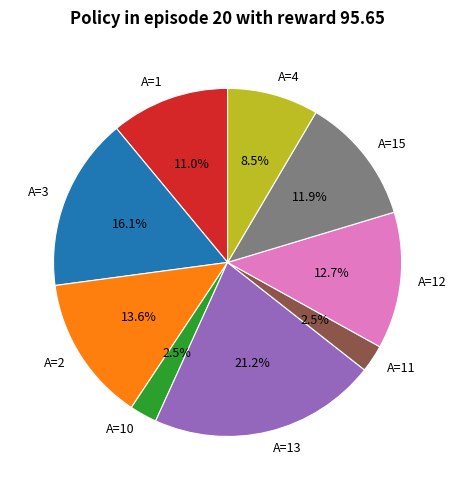

What is the ratio of the value at A=2 to the value at A=15?

1.1